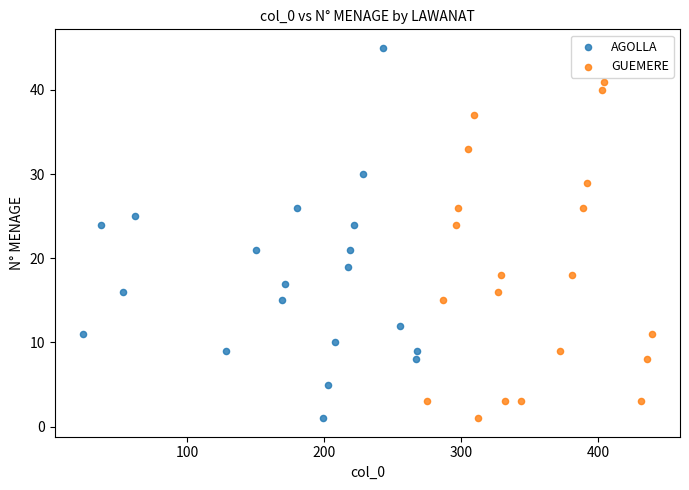

Which series contains the highest Y value?

AGOLLA